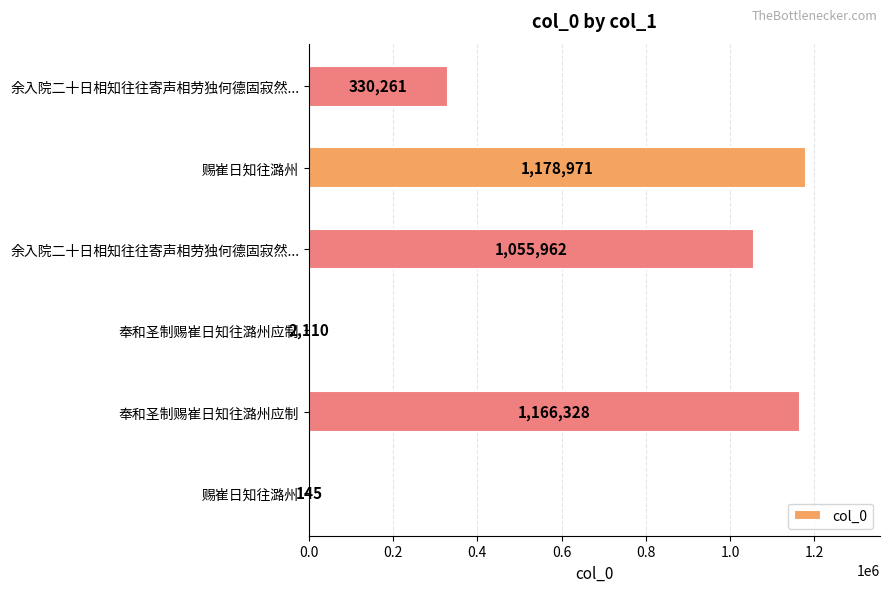

How many series are shown in this chart?

1